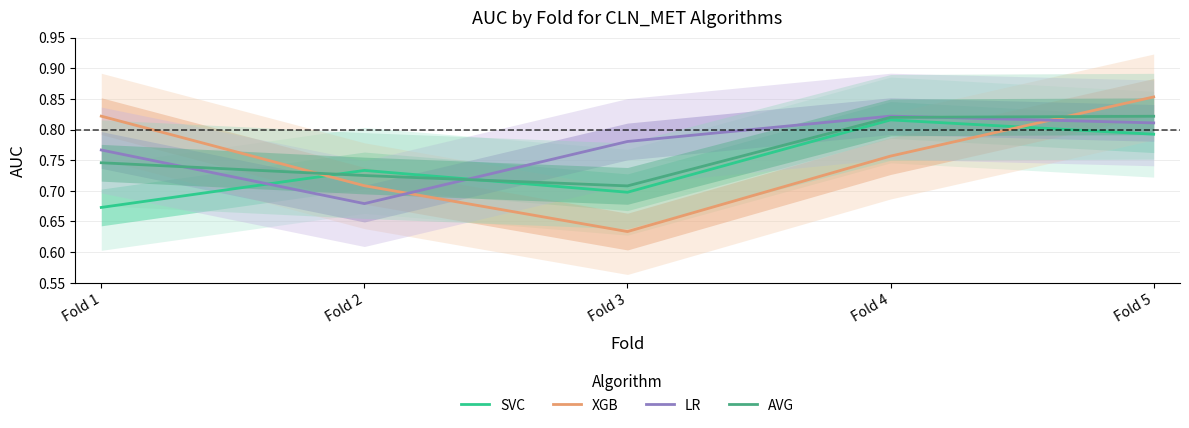

Reading left to right, extract all data points from this chart.

SVC: 0.7	0.7	0.7	0.8	0.8
XGB: 0.8	0.7	0.6	0.8	0.9
LR: 0.8	0.7	0.8	0.8	0.8
AVG: 0.7	0.7	0.7	0.8	0.8